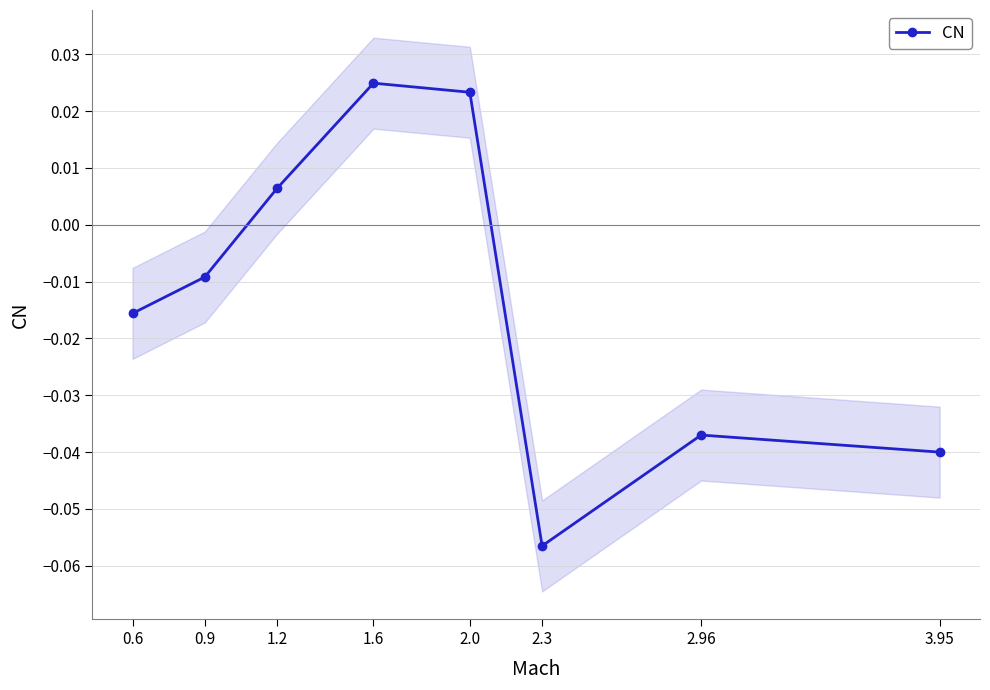

List the labels in order of value, largest first.

1.6, 2.0, 1.2, 0.9, 0.6, 2.96, 3.95, 2.3